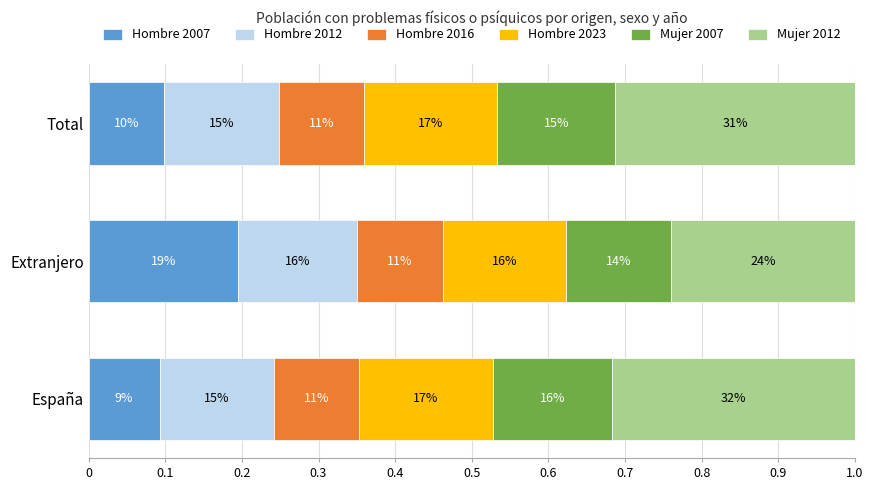

What are all the series names shown in the legend?

Hombre 2007, Hombre 2012, Hombre 2016, Hombre 2023, Mujer 2007, Mujer 2012